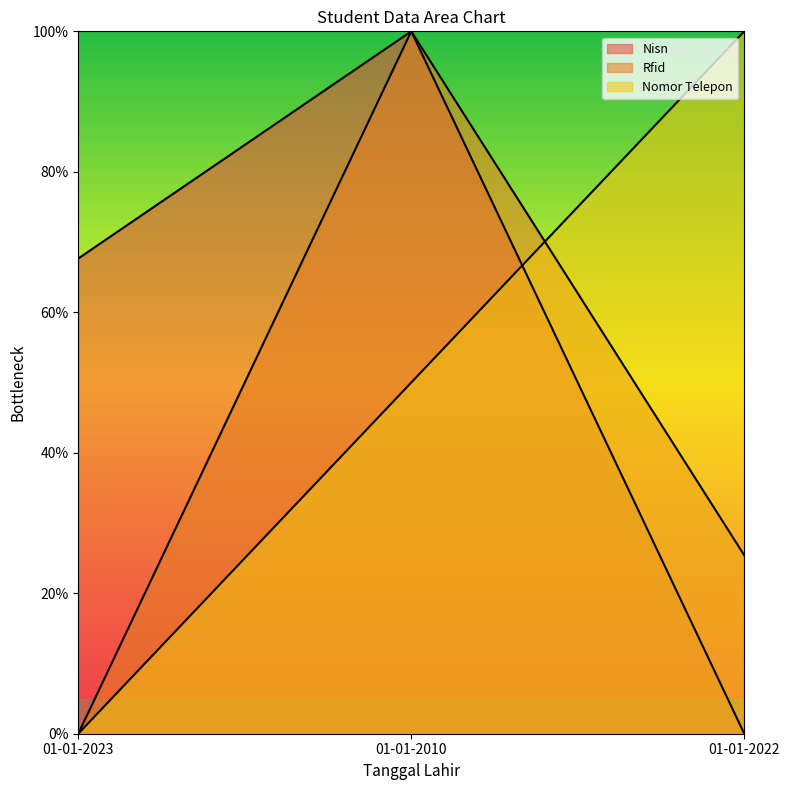

At which category is the sum across all series the highest?

01-01-2010